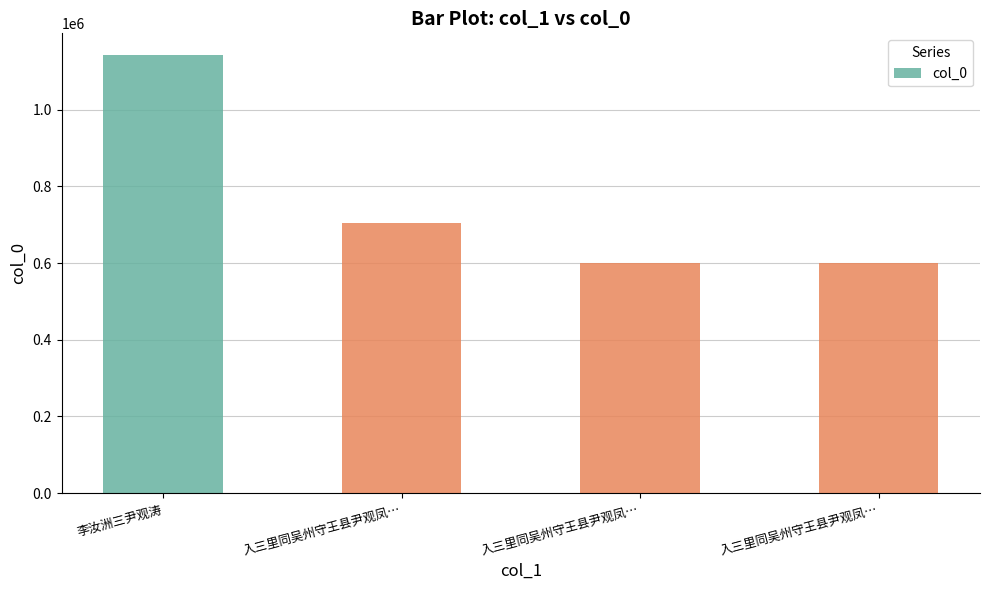

How many bars are there in total?

4